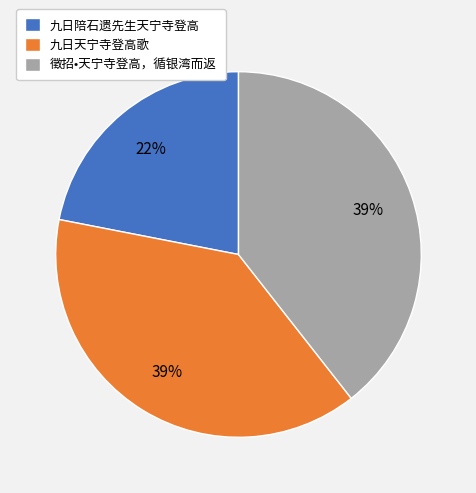

What percentage is the 九日天宁寺登高歌 slice, to the nearest percent?

39%